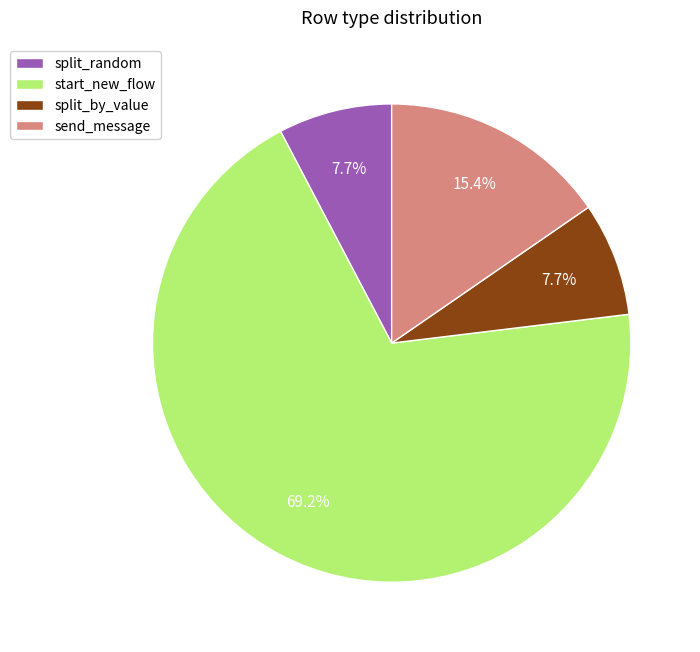

What percentage do split_by_value and split_random together represent?

15.4%